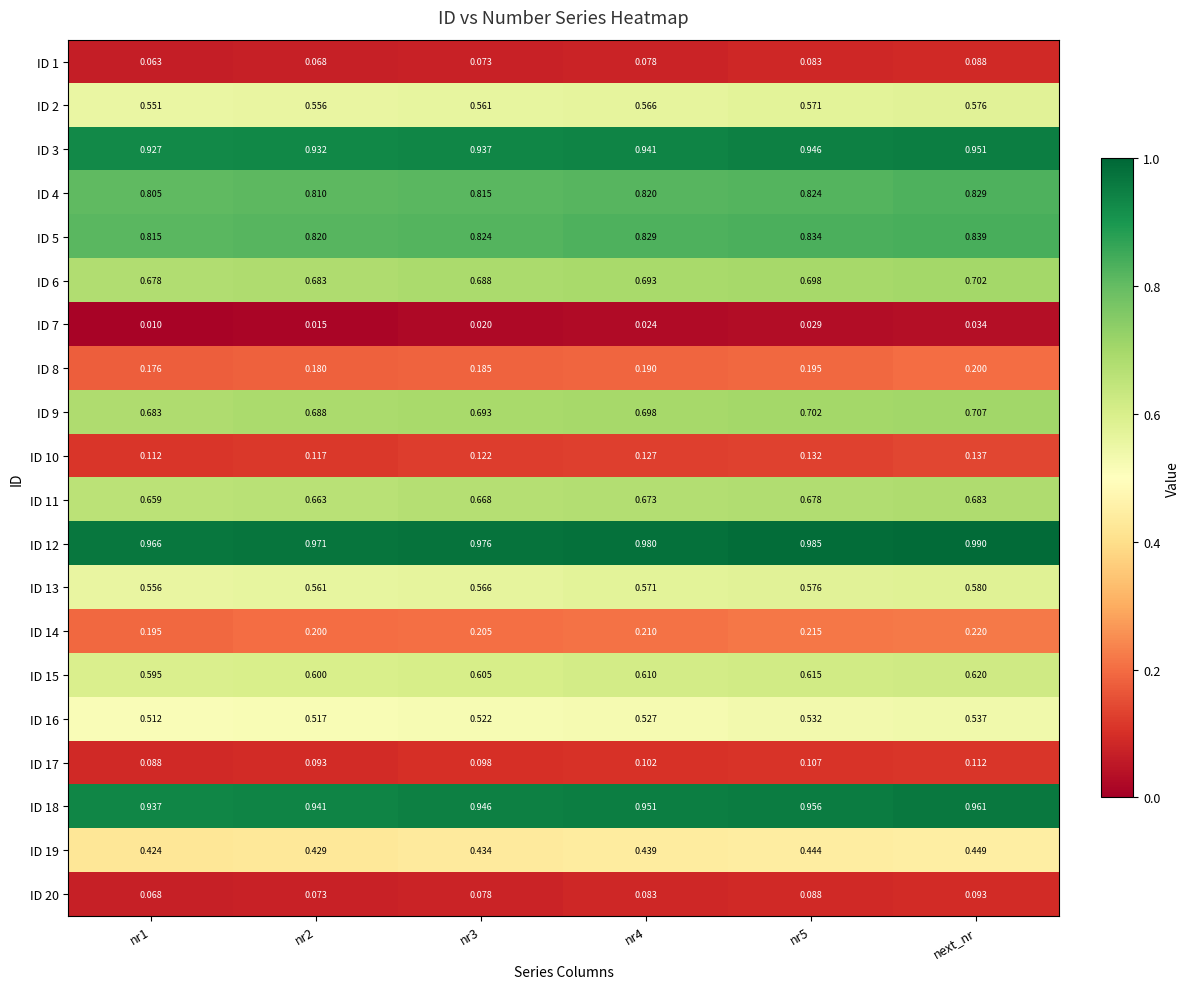

Is the value of ID 11 at next_nr greater than the value of ID 19 at nr3?

Yes